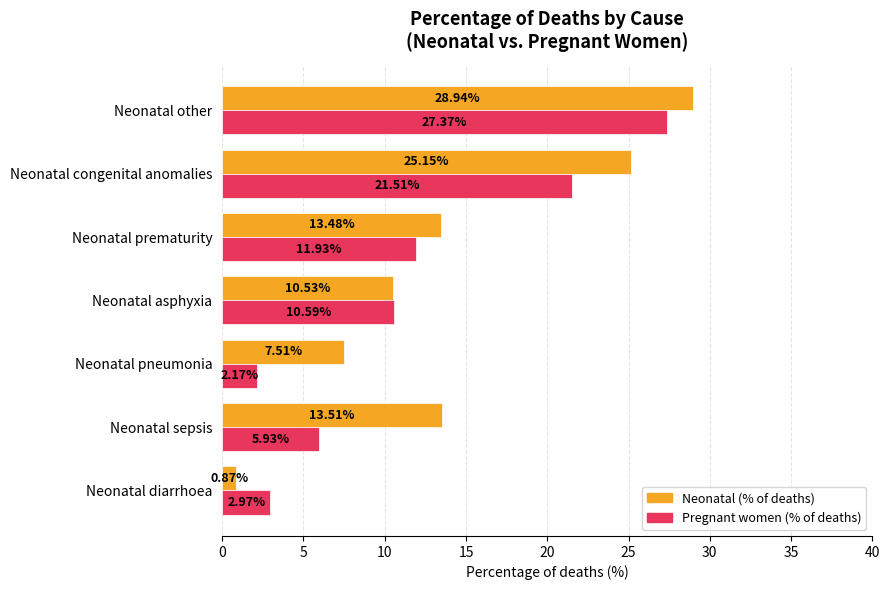

At which label does Pregnant women (% of deaths) reach its peak?

Neonatal other